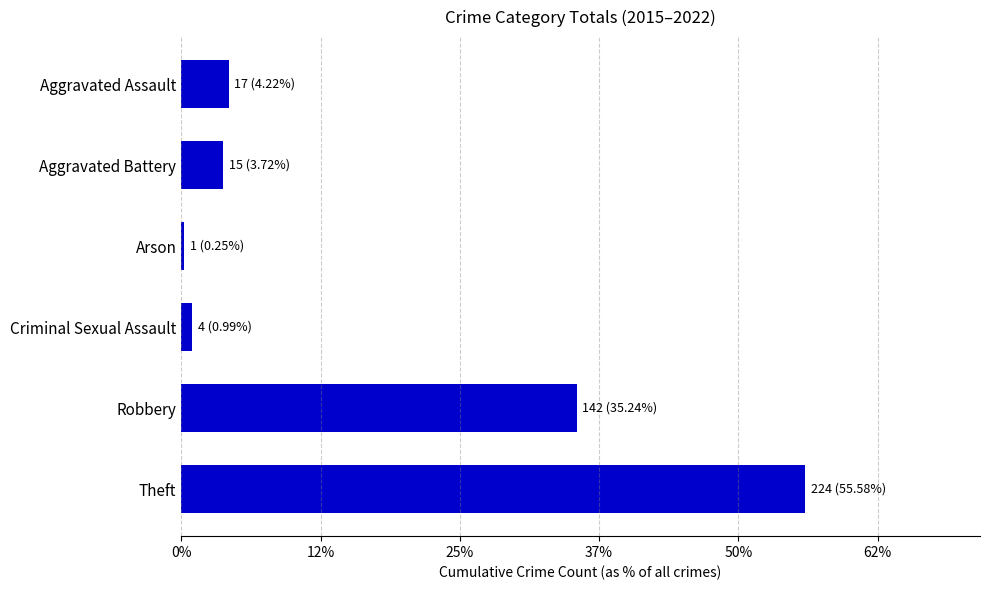

What is the sum of all values?

403